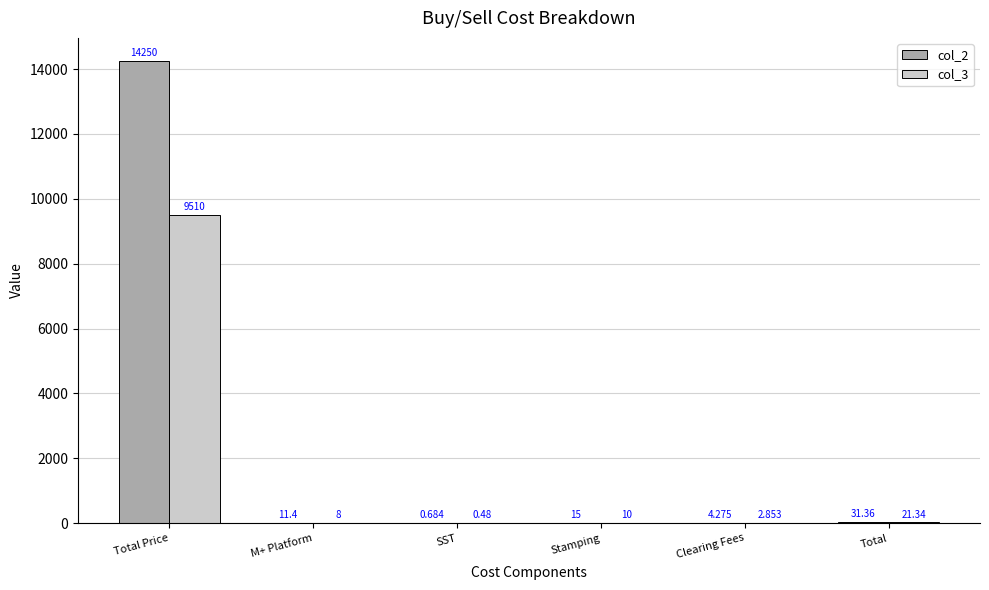

How many groups of bars are there?

6